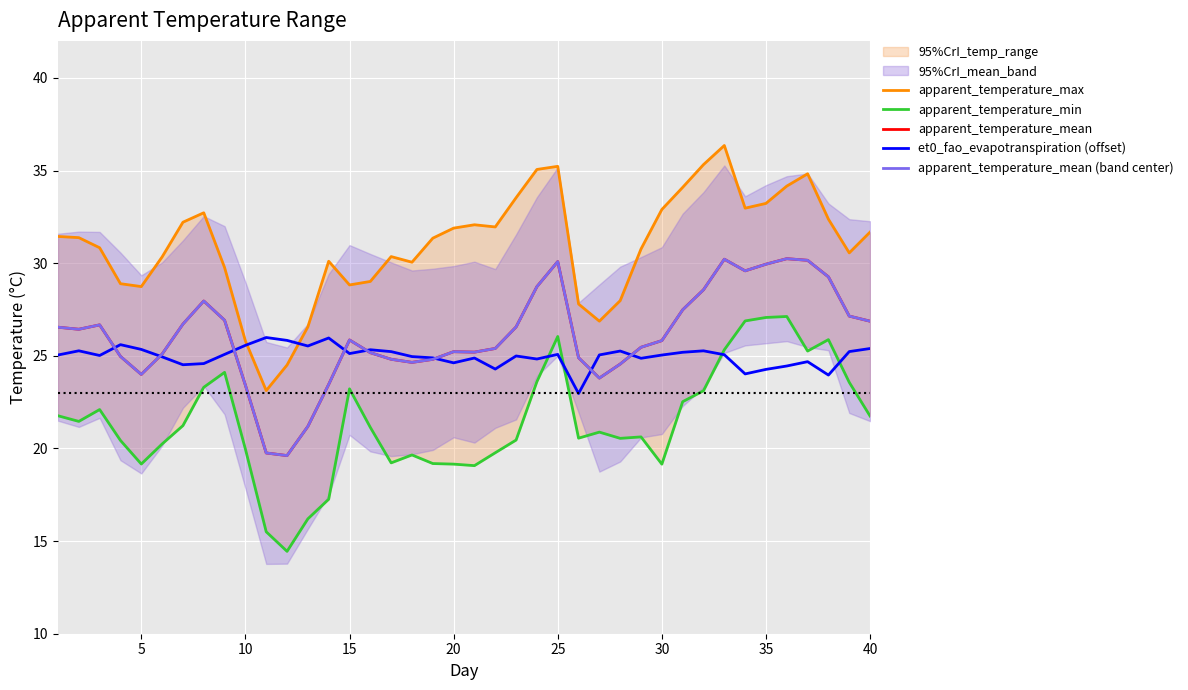

What are all the series names shown in the legend?

apparent_temperature_max, apparent_temperature_min, apparent_temperature_mean, et0_fao_evapotranspiration (offset), apparent_temperature_mean (band center)